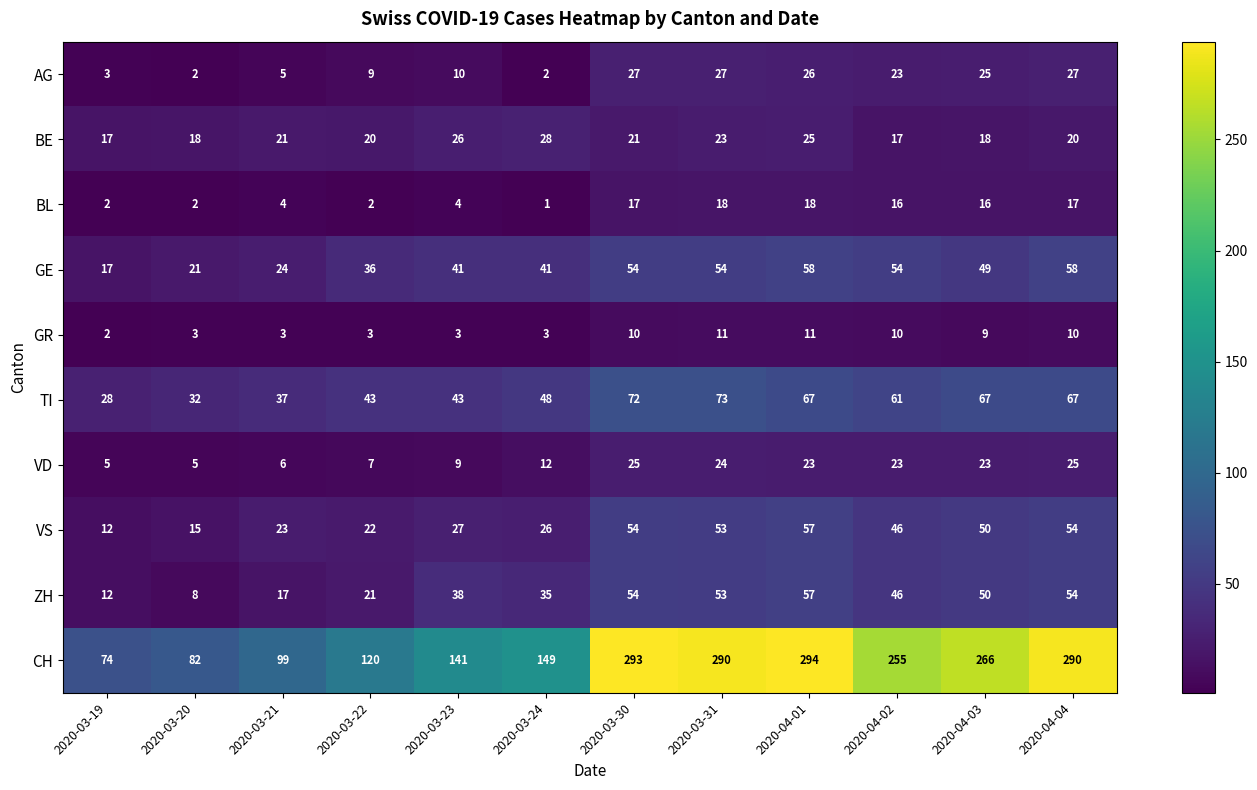

How many data points does each series have?

12